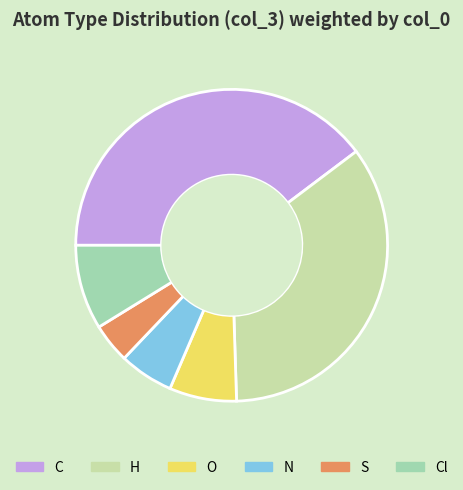

True or false: O accounts for 7% of the total.

True